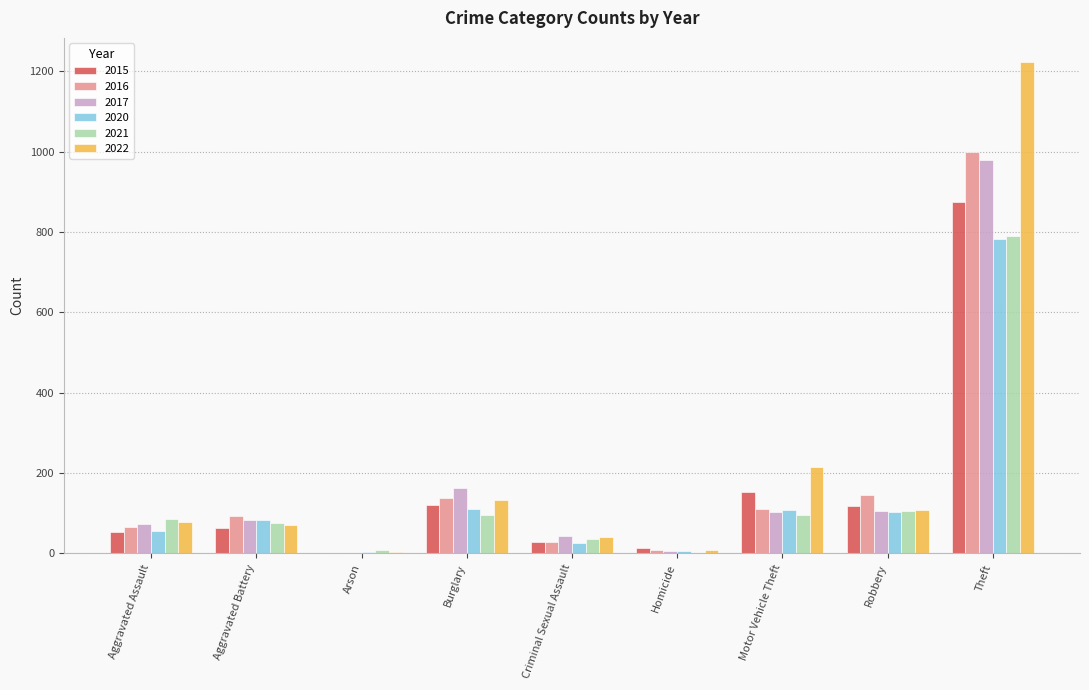

Is it true that 2017 equals 169 at Motor Vehicle Theft?

False